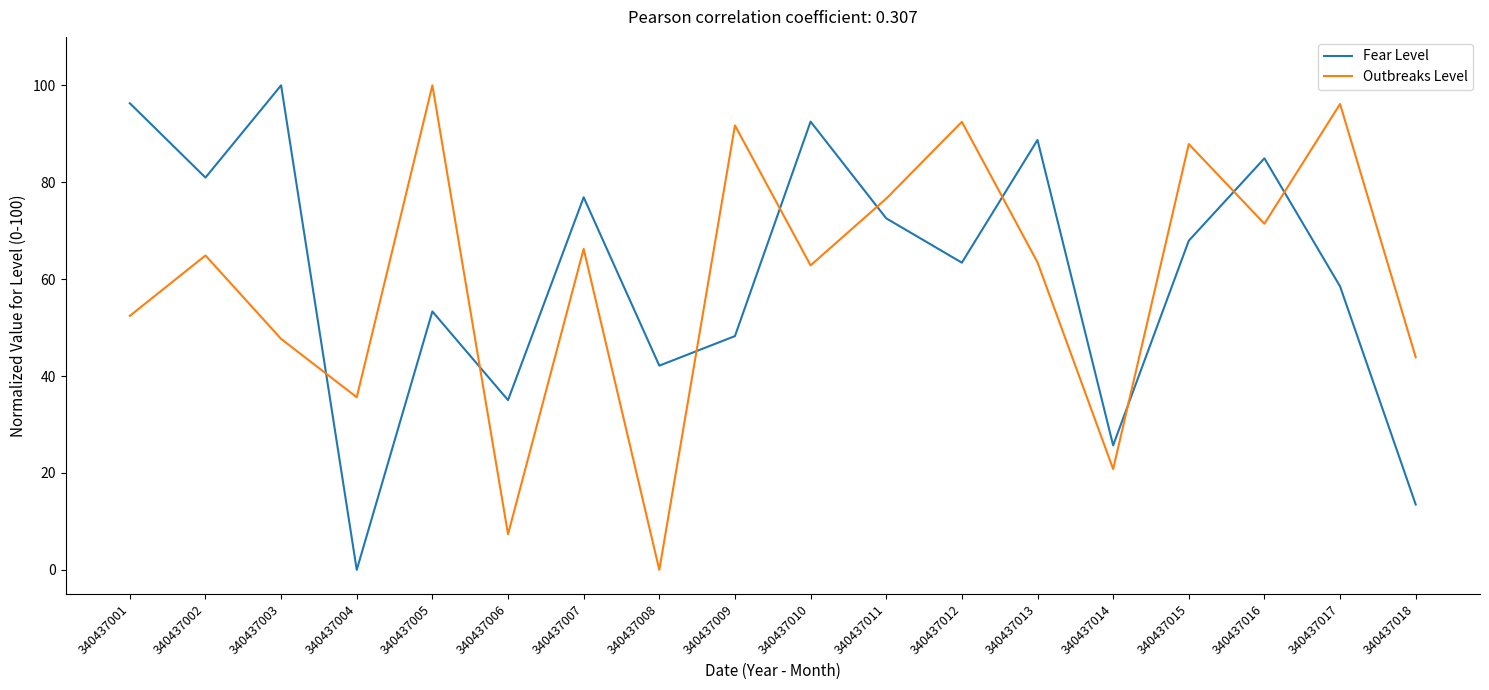

Which category has the highest value in the Fear Level series?

340437003